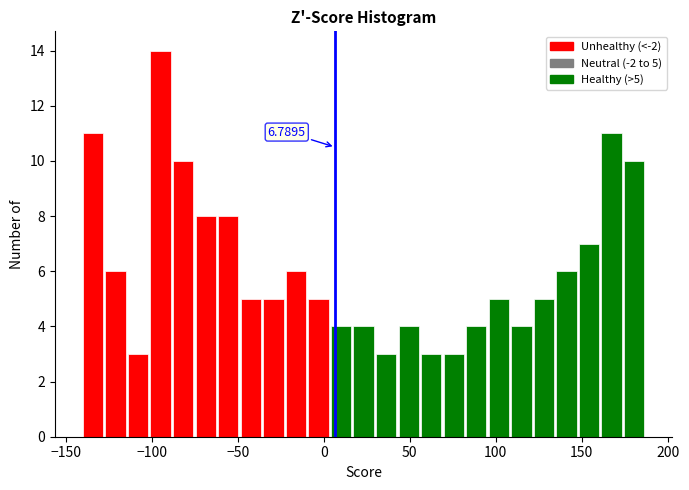

Read against the x-axis, roughly where is the centre of the tallest bar?

-95